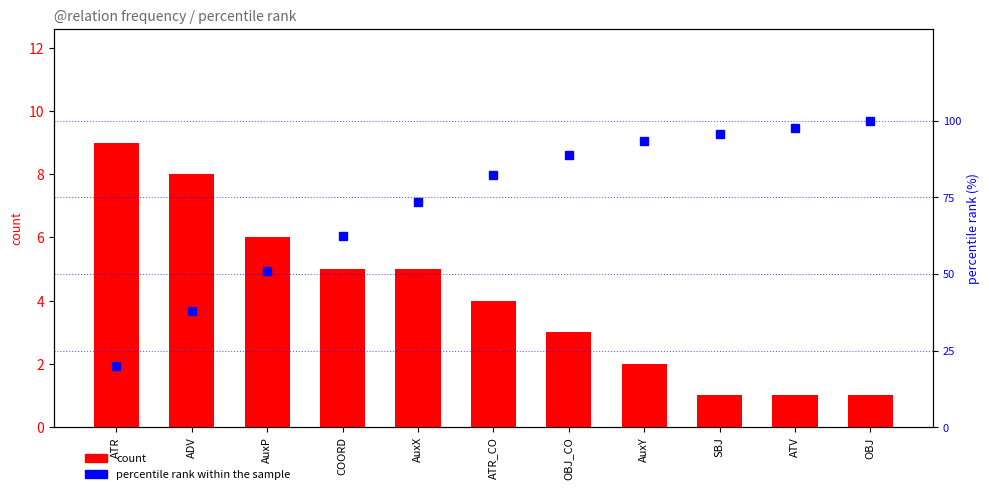

At which label does percentile rank within the sample first exceed 82?

ATR_CO